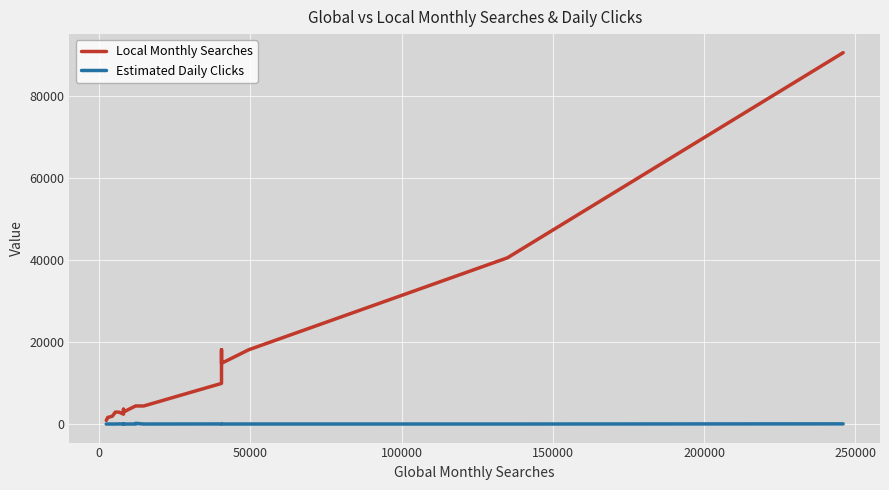

True or false: Estimated Daily Clicks and Local Monthly Searches cross at least once.

False